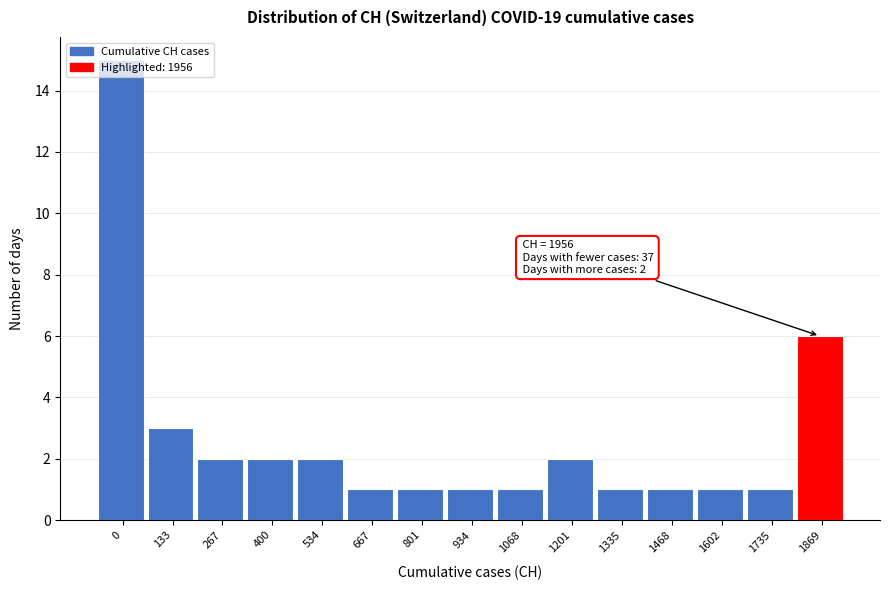

Which has a higher value, 667 or 534?

534